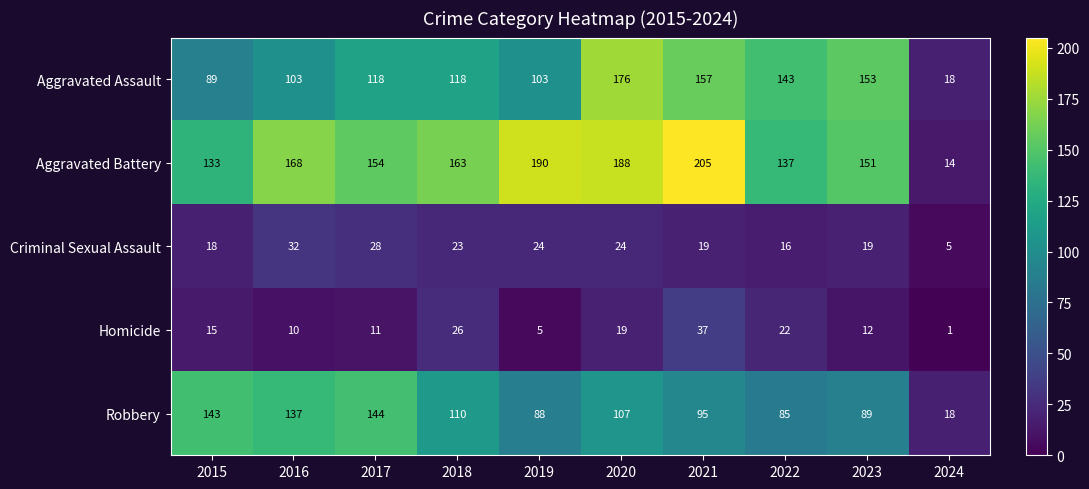

What is the maximum value shown in the chart?

205